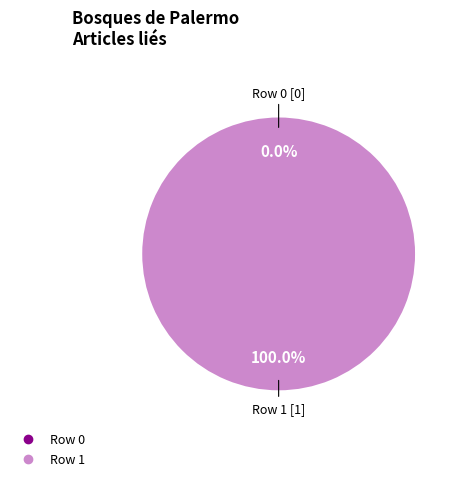

Which category accounts for the majority?

Row 1